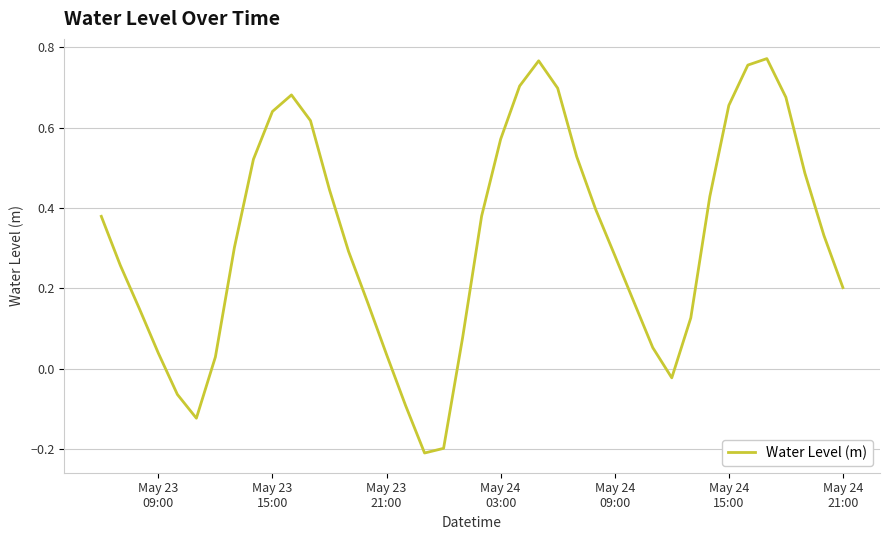

How many lines are shown in the chart?

1